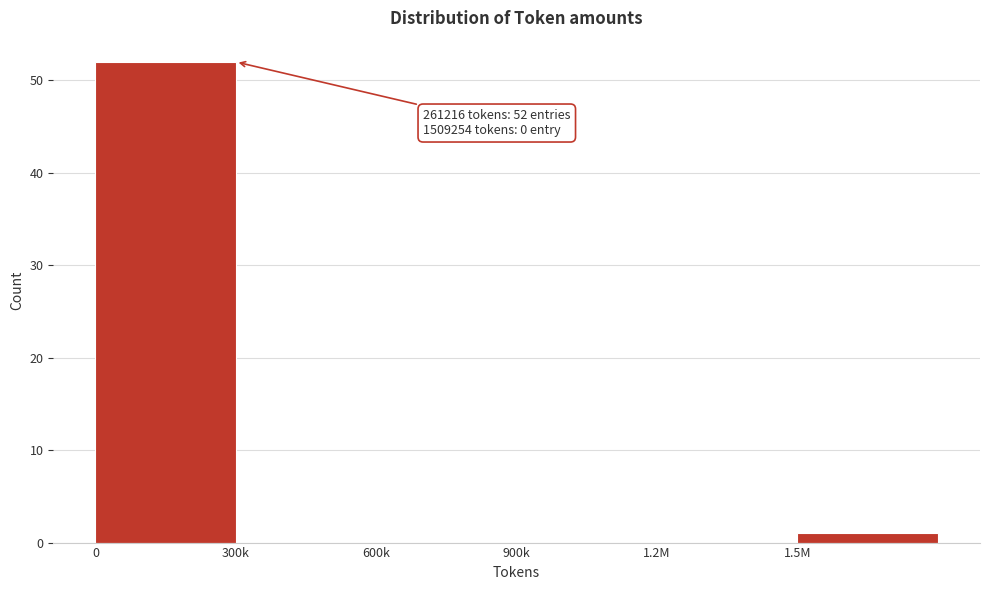

Reading left to right, list all the values displayed in this chart.

0=52	300k=0	600k=0	900k=0	1.2M=0	1.5M=1